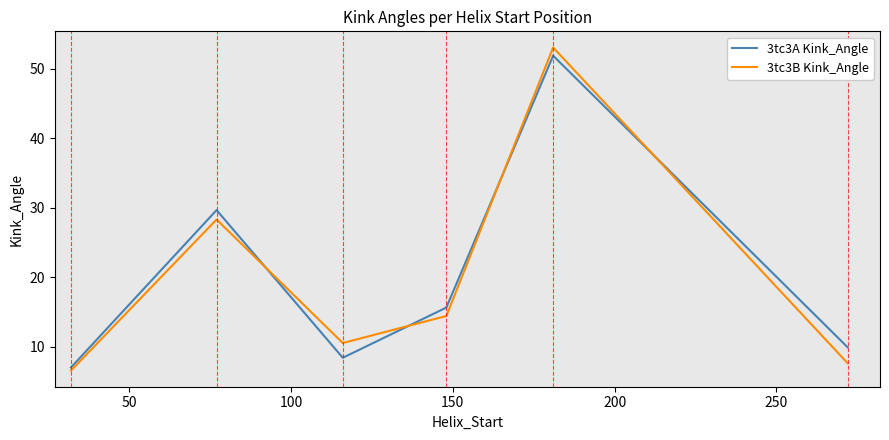

Rank the series by their maximum value, from lowest to highest.

3tc3A Kink_Angle, 3tc3B Kink_Angle